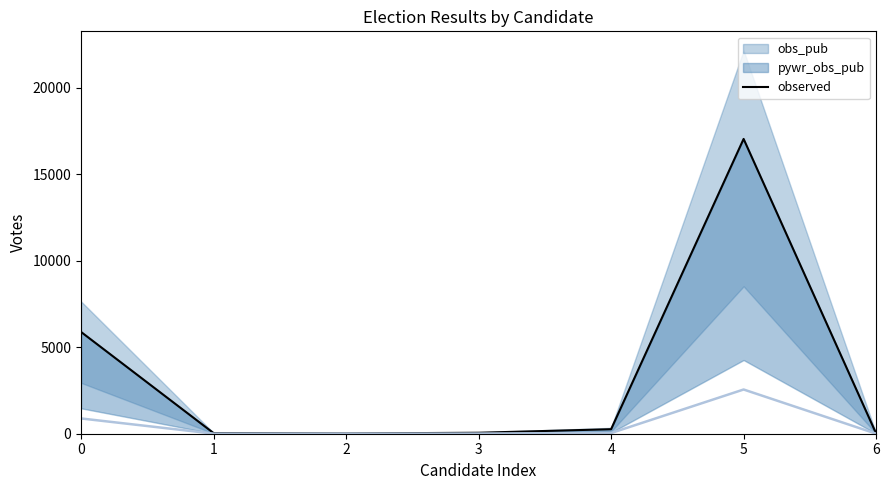

How many points are lower than both their immediate neighbors (excluding endpoints)?

1